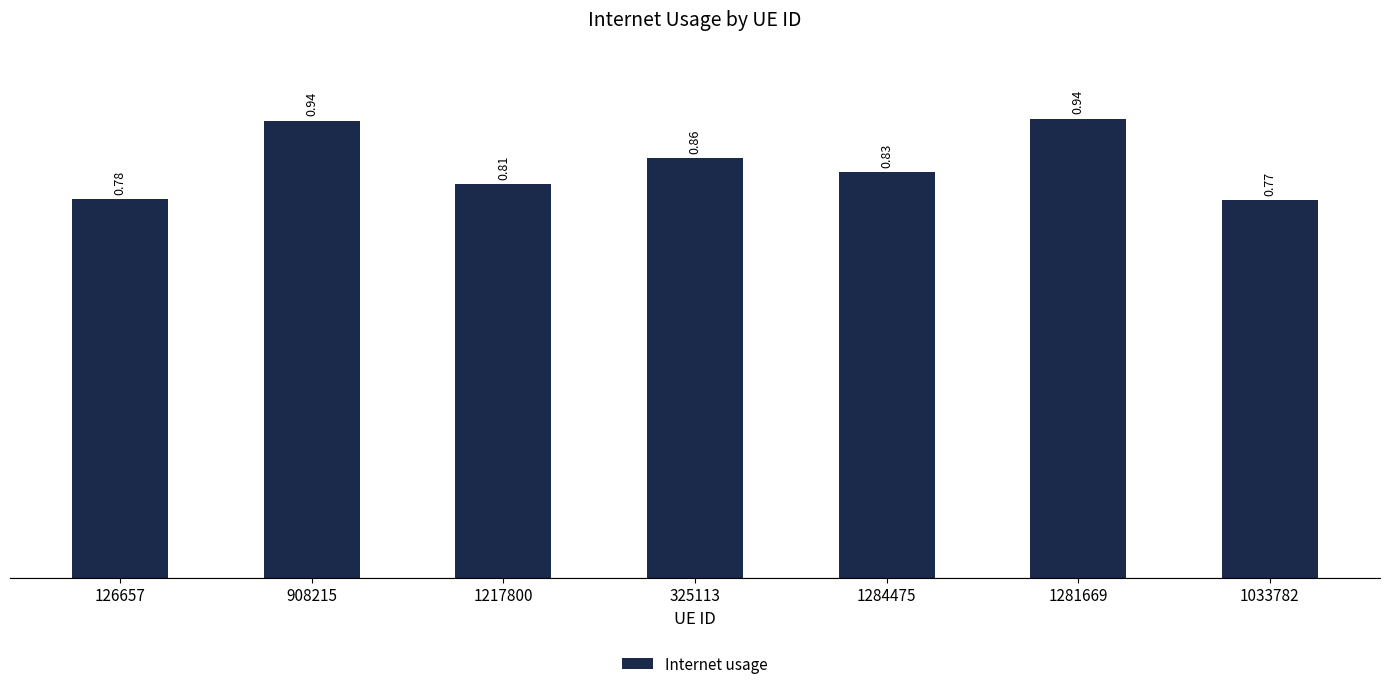

What is the change in value from 126657 to 1281669?

+0.2